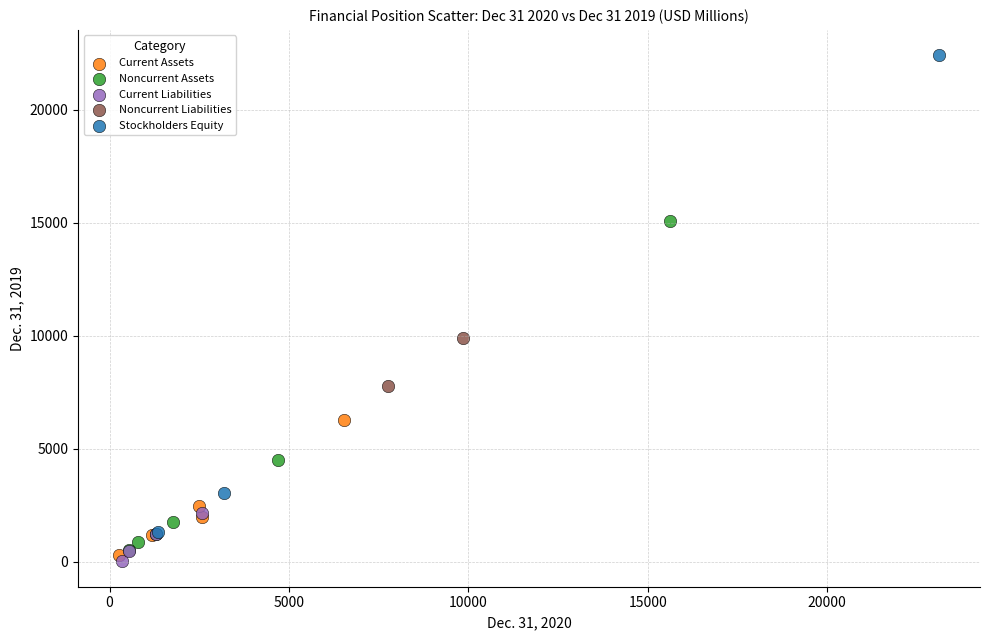

What are all the series names shown in the legend?

Current Assets, Noncurrent Assets, Current Liabilities, Noncurrent Liabilities, Stockholders Equity